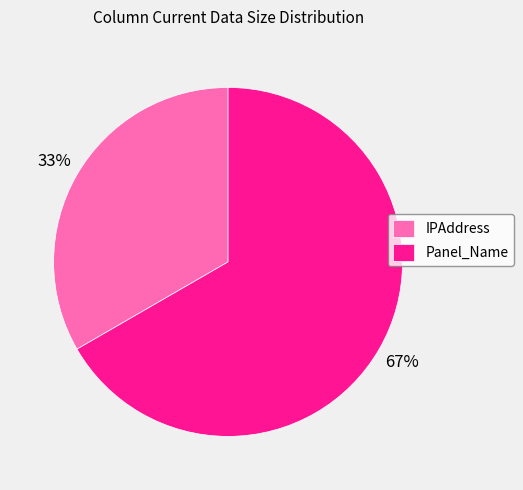

How many segments does this pie chart have?

2